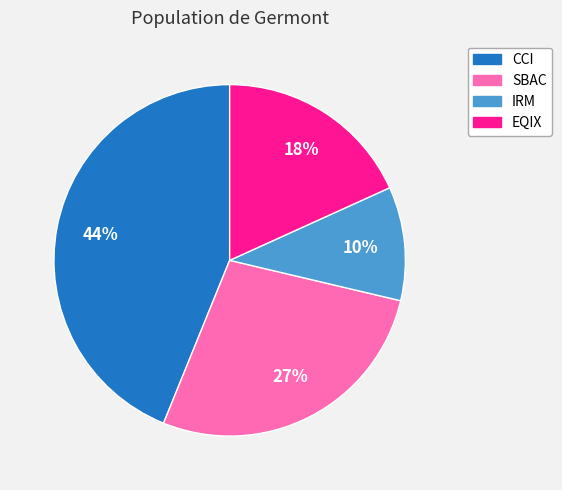

Is EQIX the majority of the pie?

No